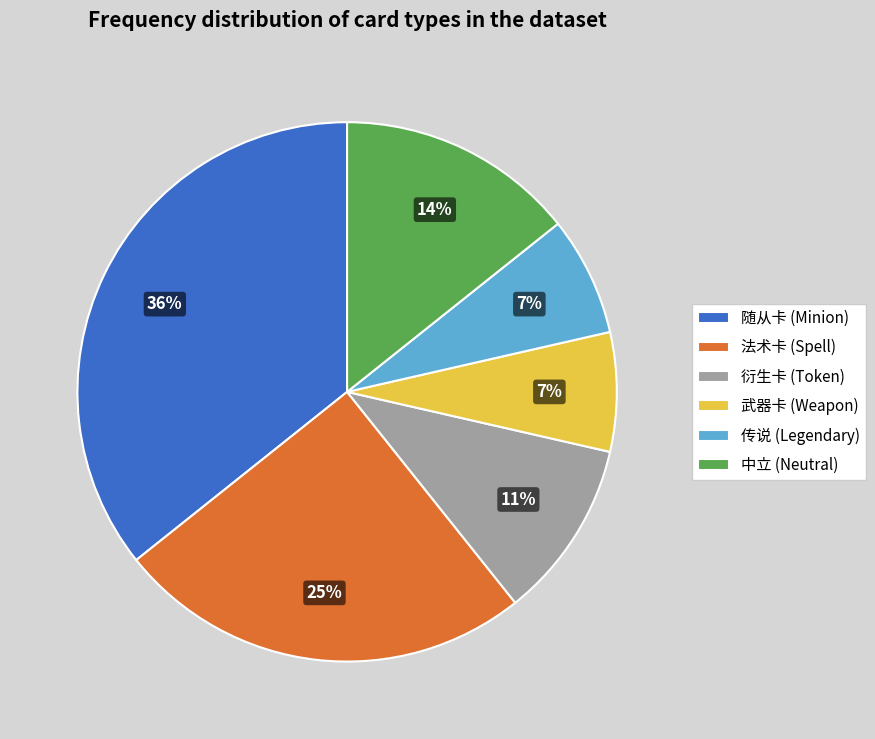

Is the sum of 衍生卡 (Token) and 武器卡 (Weapon) greater than half?

No